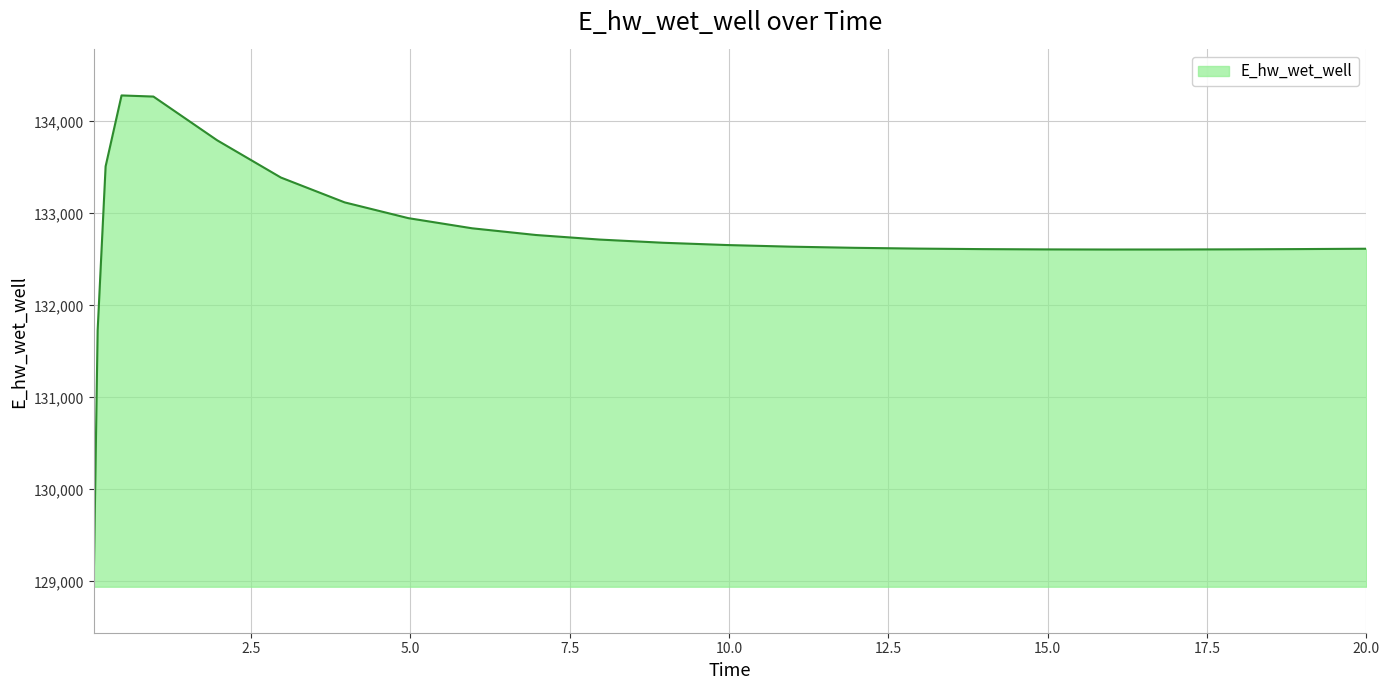

What is the minimum value shown in the chart?

128942.1